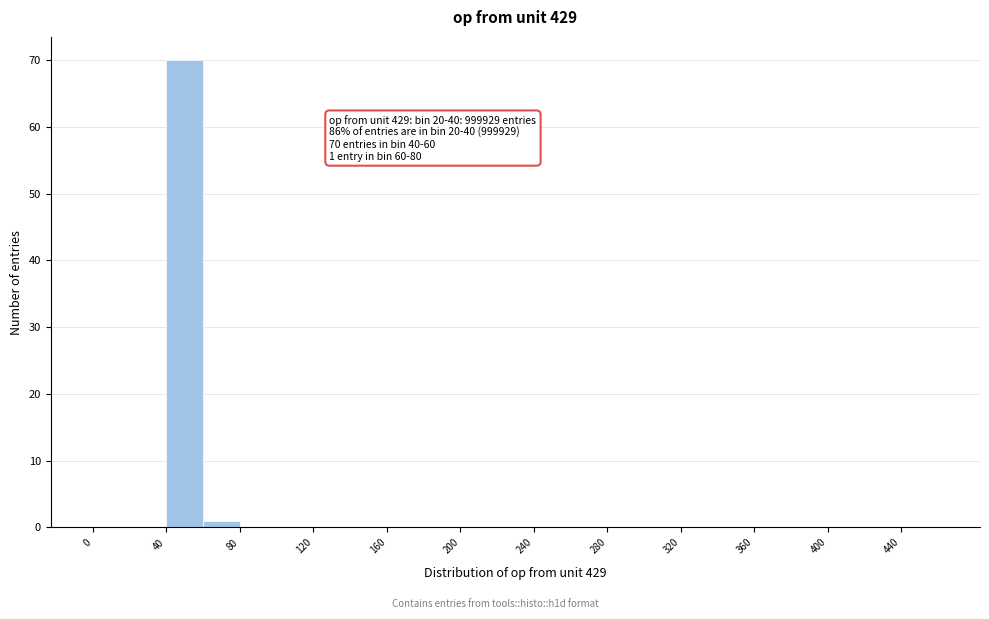

Which range on the x-axis has the tallest bar?

40 to 60